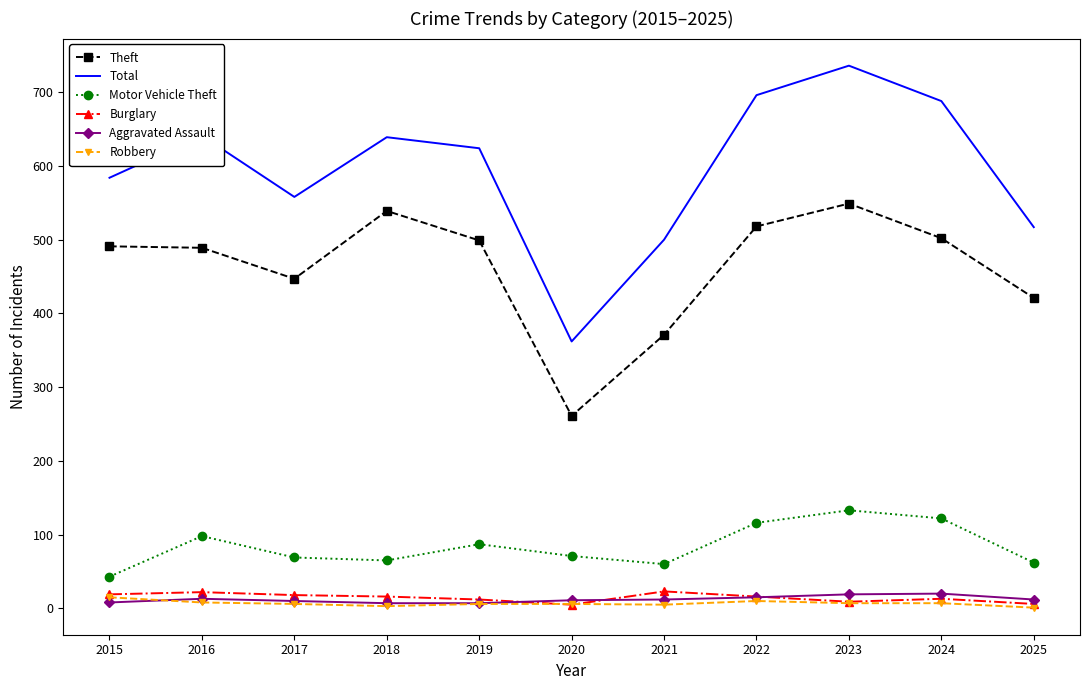

Is the value of Theft at 2015 greater than the value of Aggravated Assault at 2015?

Yes